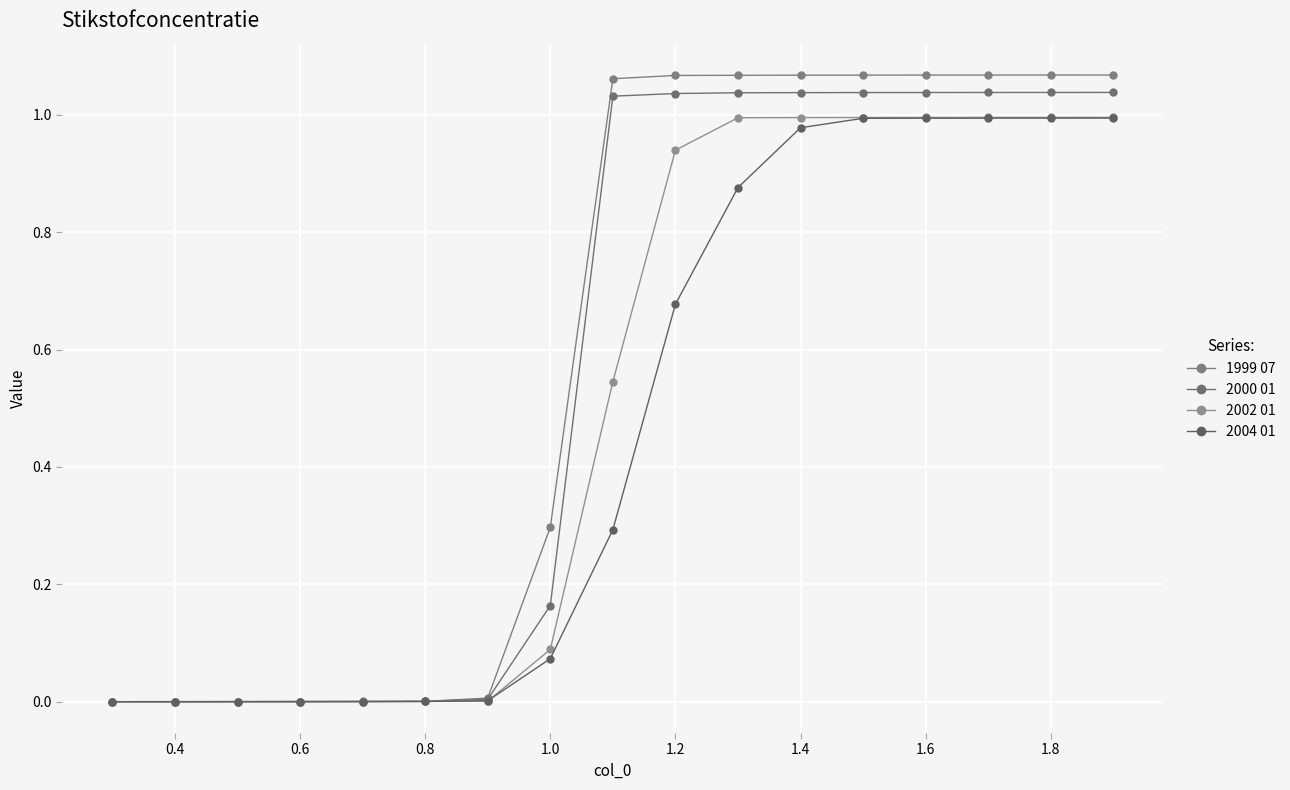

How many lines are shown in the chart?

4